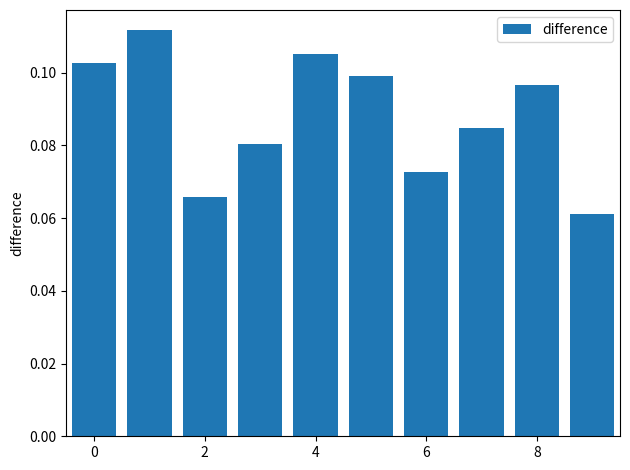

How many categories are shown in the chart?

10